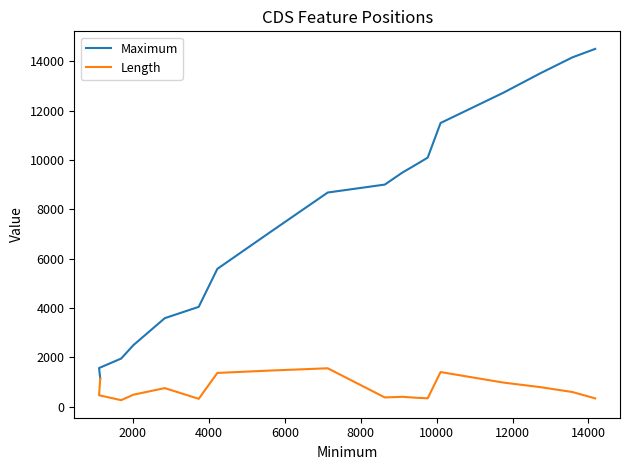

True or false: Length and Maximum cross at least once.

False